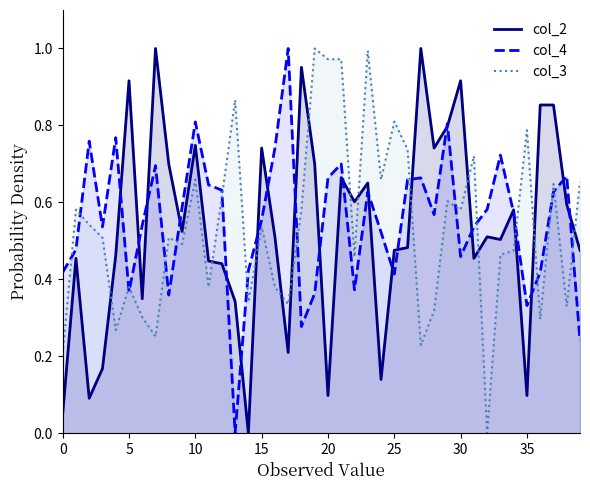

Reading right to left, list all the values displayed in this chart.

col_2 line: 0.5	0.6	0.9	0.9	0.1	0.6	0.5	0.5	0.5	0.9	0.8	0.7	1.0	0.5	0.5	0.1	0.7	0.6	0.7	0.1	0.7	1.0	0.2	0.5	0.7	0.0	0.3	0.4	0.4	0.7	0.5	0.7	1.0	0.3	0.9	0.5	0.2	0.1	0.5	0.0
col_4 line: 0.2	0.7	0.6	0.4	0.3	0.6	0.7	0.6	0.5	0.5	0.8	0.6	0.7	0.7	0.4	0.5	0.6	0.4	0.7	0.7	0.4	0.3	1.0	0.7	0.6	0.4	0.0	0.6	0.6	0.8	0.6	0.4	0.7	0.5	0.4	0.8	0.5	0.8	0.5	0.4
col_3 line: 0.7	0.3	0.6	0.3	0.8	0.5	0.5	0.0	0.7	0.6	0.6	0.3	0.2	0.7	0.8	0.7	1.0	0.5	1.0	1.0	1.0	0.6	0.3	0.4	0.5	0.3	0.9	0.6	0.4	0.7	0.5	0.5	0.3	0.3	0.4	0.3	0.5	0.5	0.6	0.2